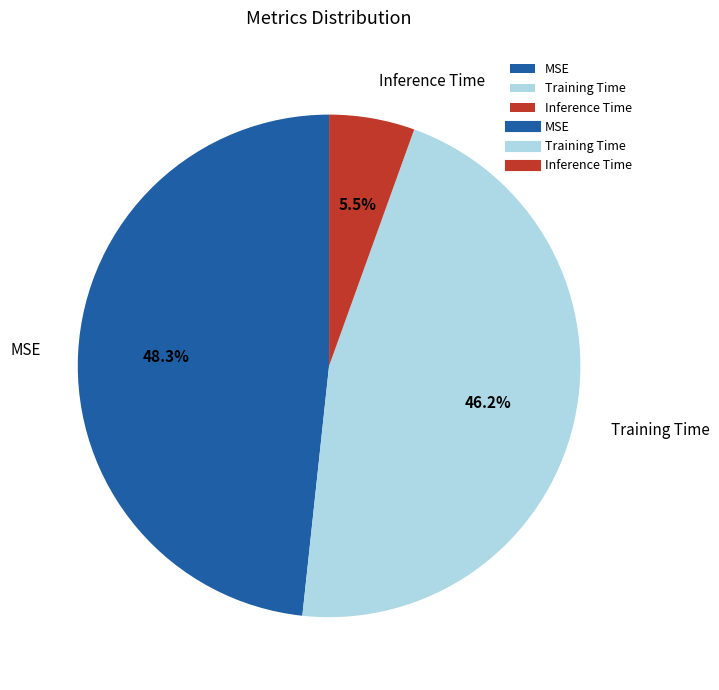

Rank the categories by value from highest to lowest.

MSE, Training Time, Inference Time